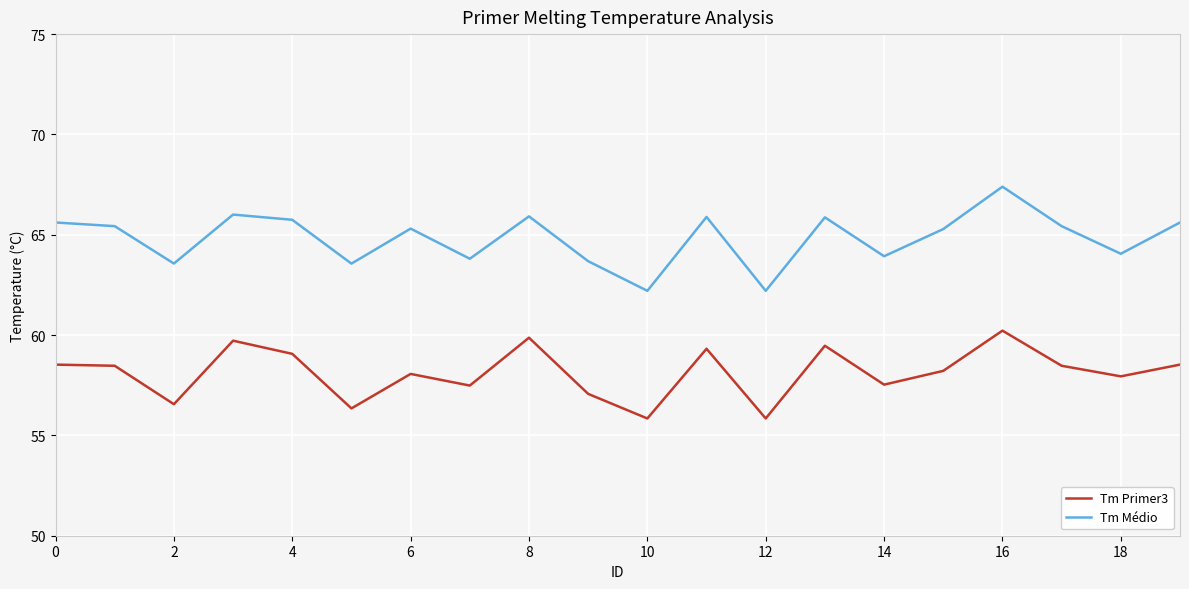

Is this an area chart (filled region under the line)?

No